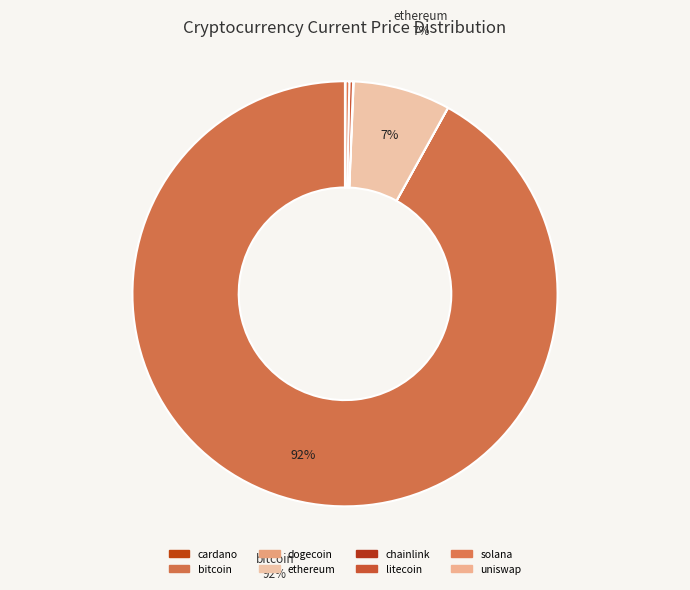

What is the smallest slice in the pie chart?

dogecoin